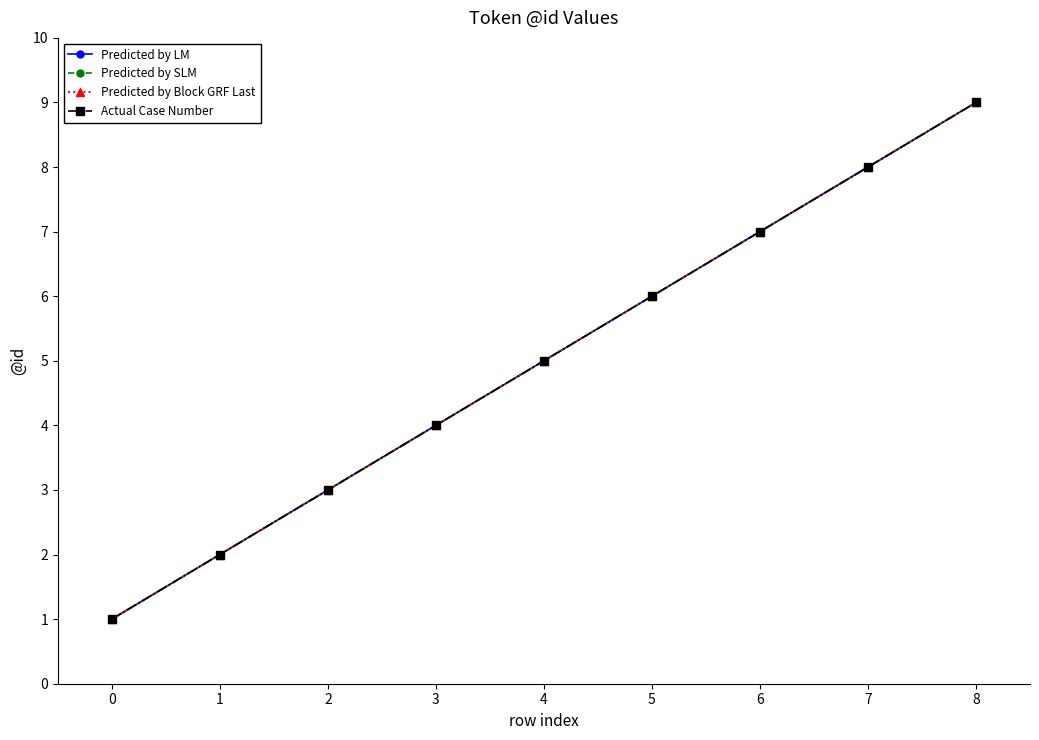

True or false: Actual Case Number has a value of 13 at 7.

False